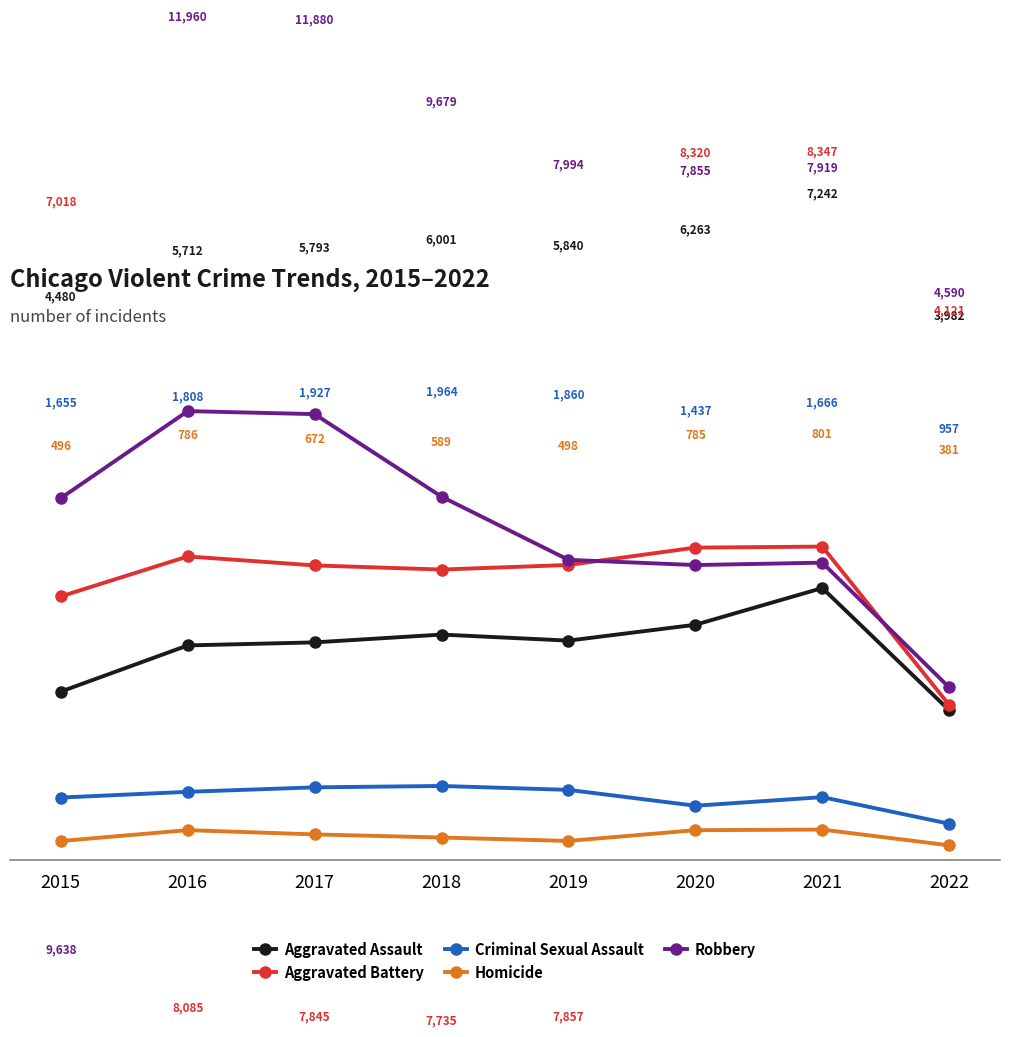

What is the maximum value for Criminal Sexual Assault?

1964